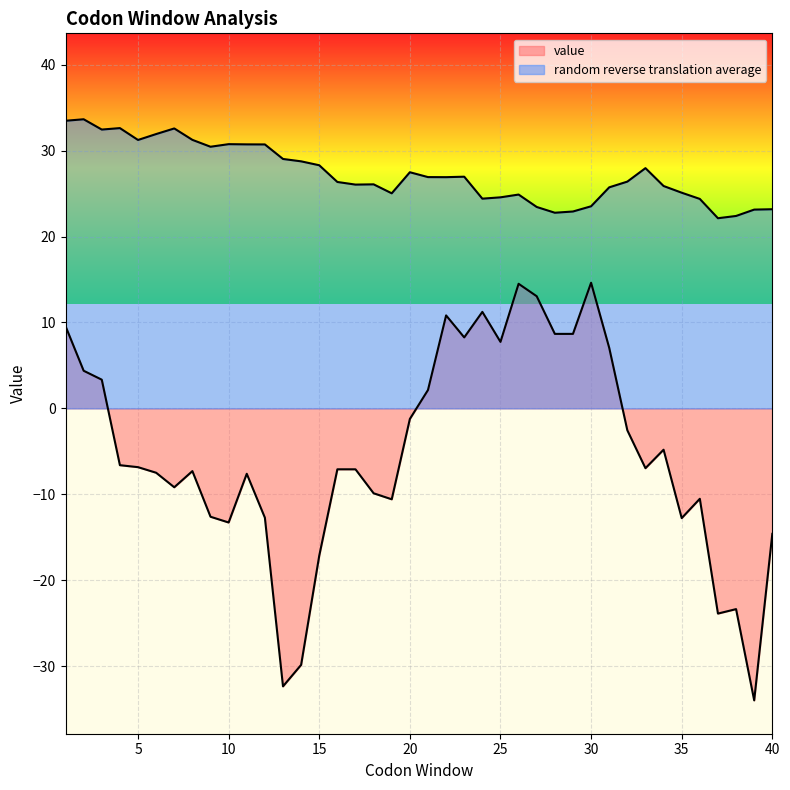

True or false: value has more than 0 interior local peaks.

True